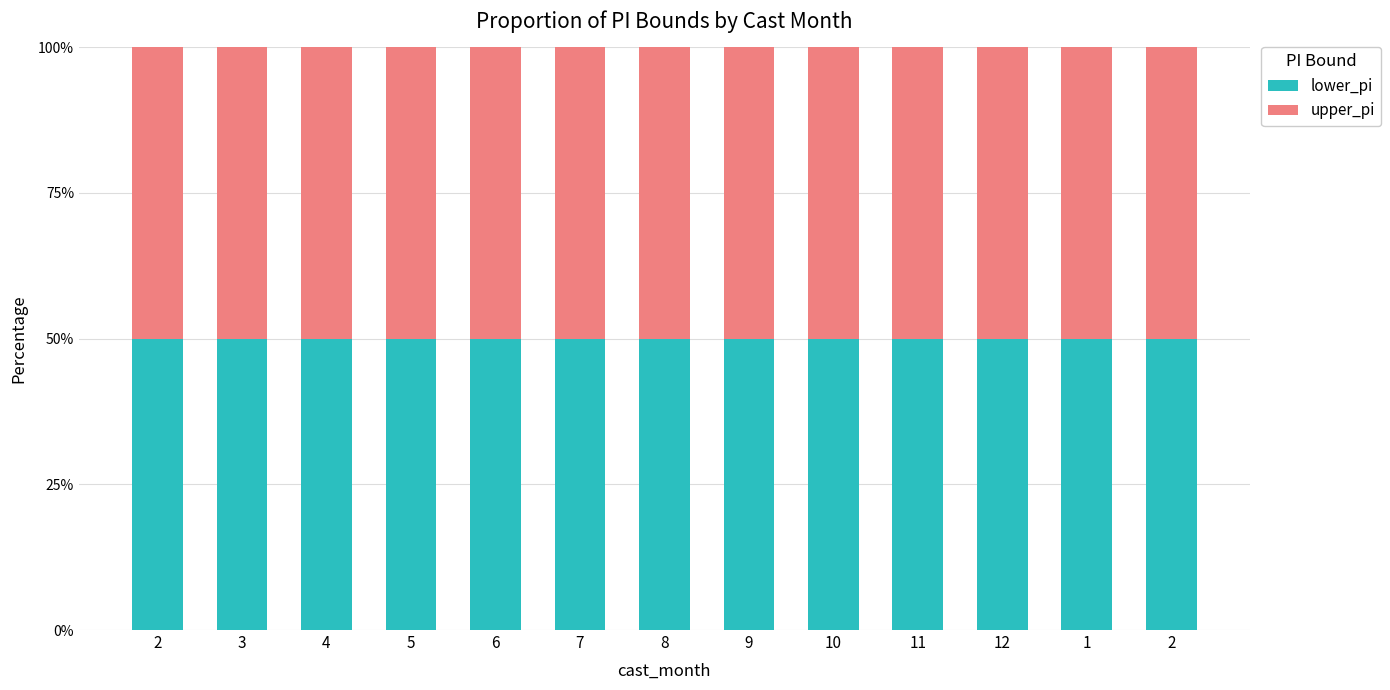

Between 3 and 1, which series saw the biggest shift?

lower_pi